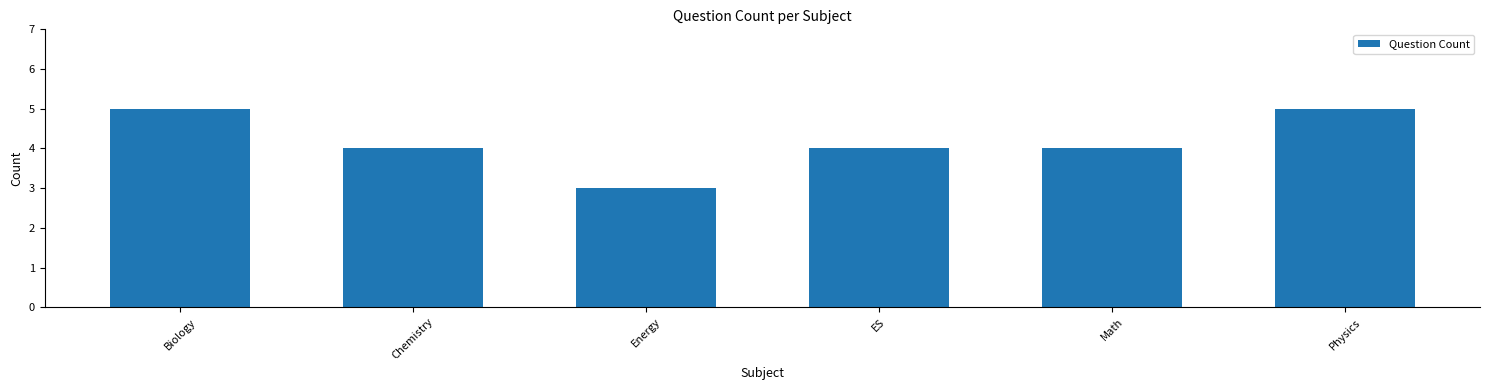

At which category does the chart reach its minimum across all series?

Energy